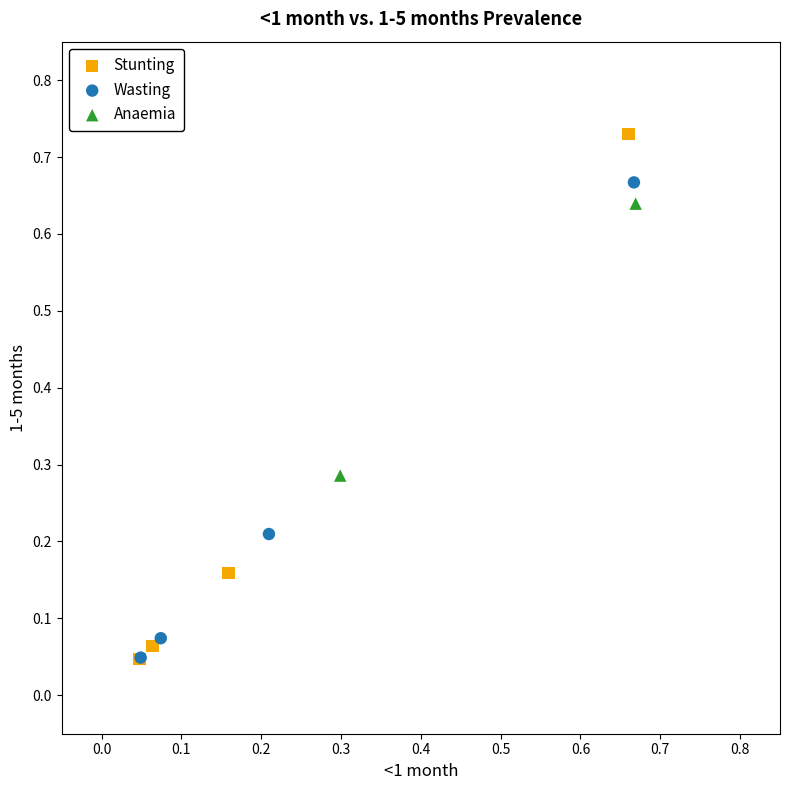

Which series has the largest Y range (max minus min)?

Stunting